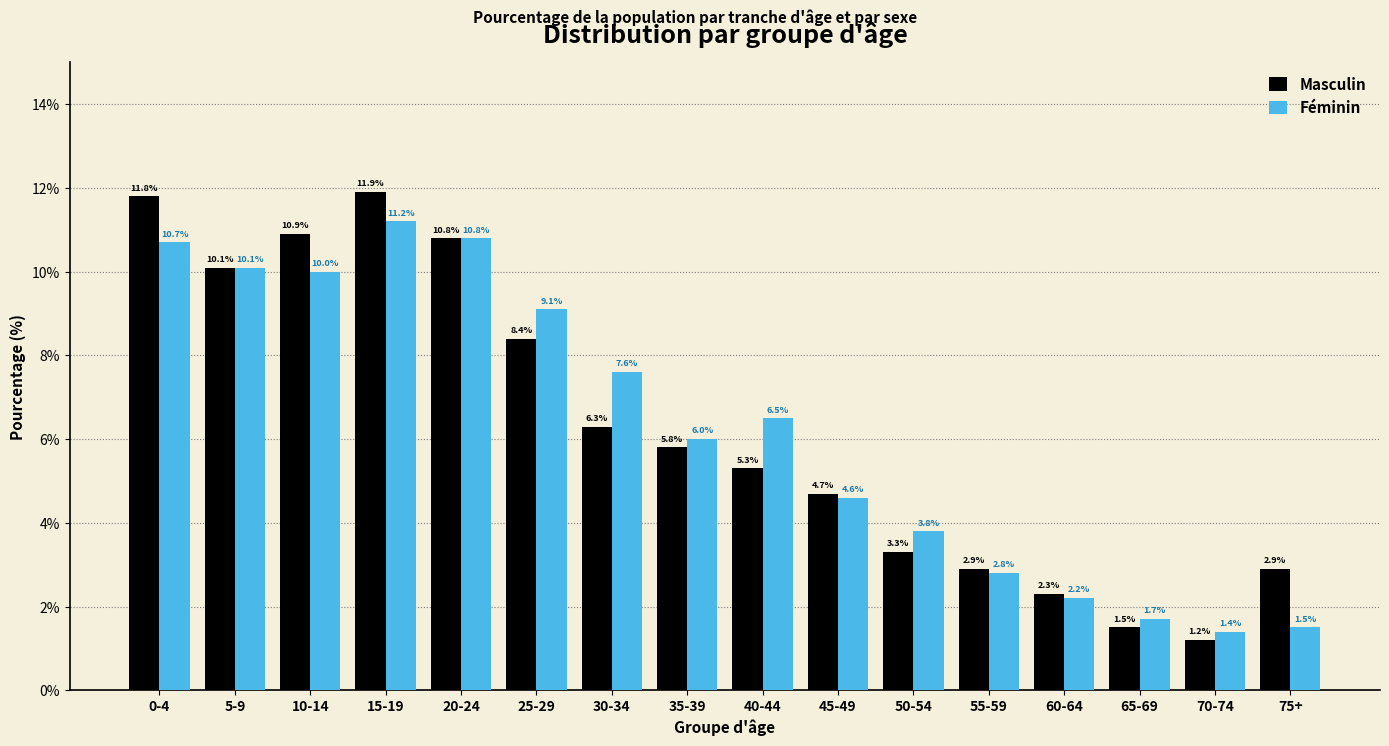

Reading left to right, transcribe all the data shown in this chart.

Masculin: 11.8	10.1	10.9	11.9	10.8	8.4	6.3	5.8	5.3	4.7	3.3	2.9	2.3	1.5	1.2	2.9
Féminin: 10.7	10.1	10.0	11.2	10.8	9.1	7.6	6.0	6.5	4.6	3.8	2.8	2.2	1.7	1.4	1.5